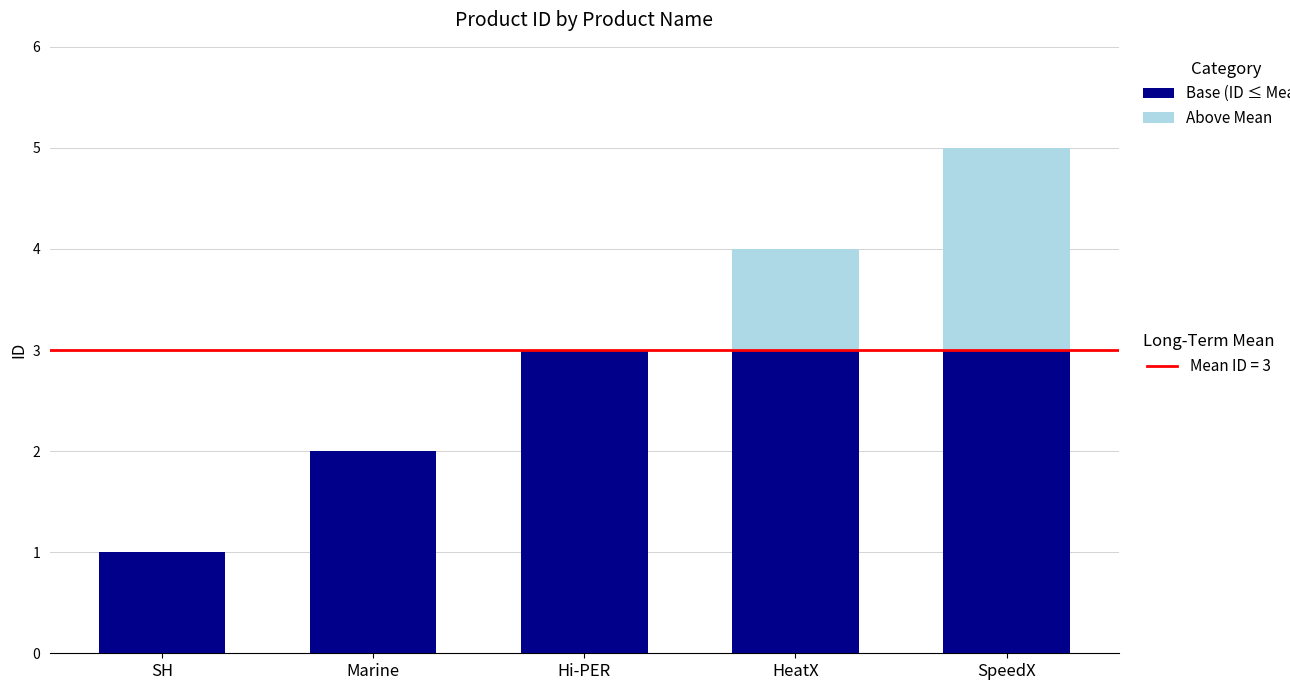

How many distinct data groups are displayed?

2